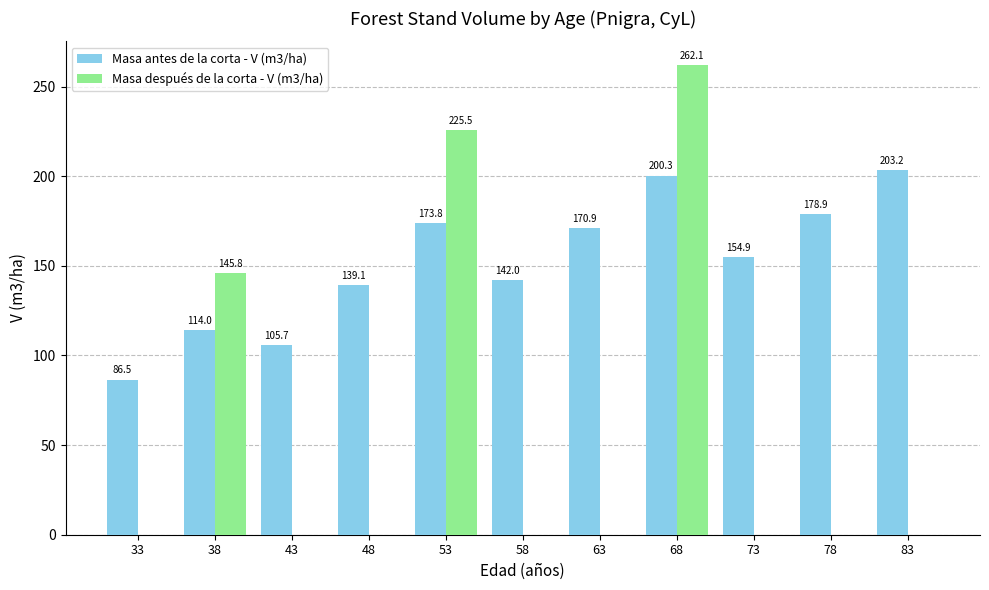

Where is Masa después de la corta - V (m3/ha) nearest to the value 131?

38